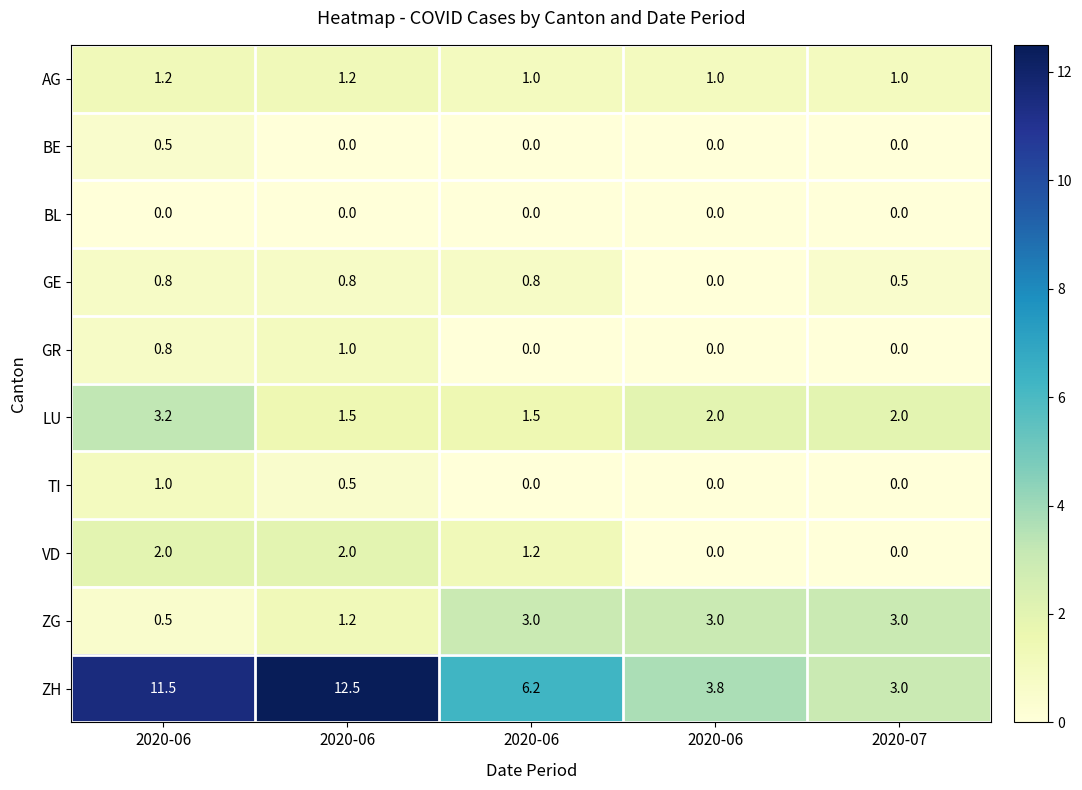

How many series are shown in this chart?

10